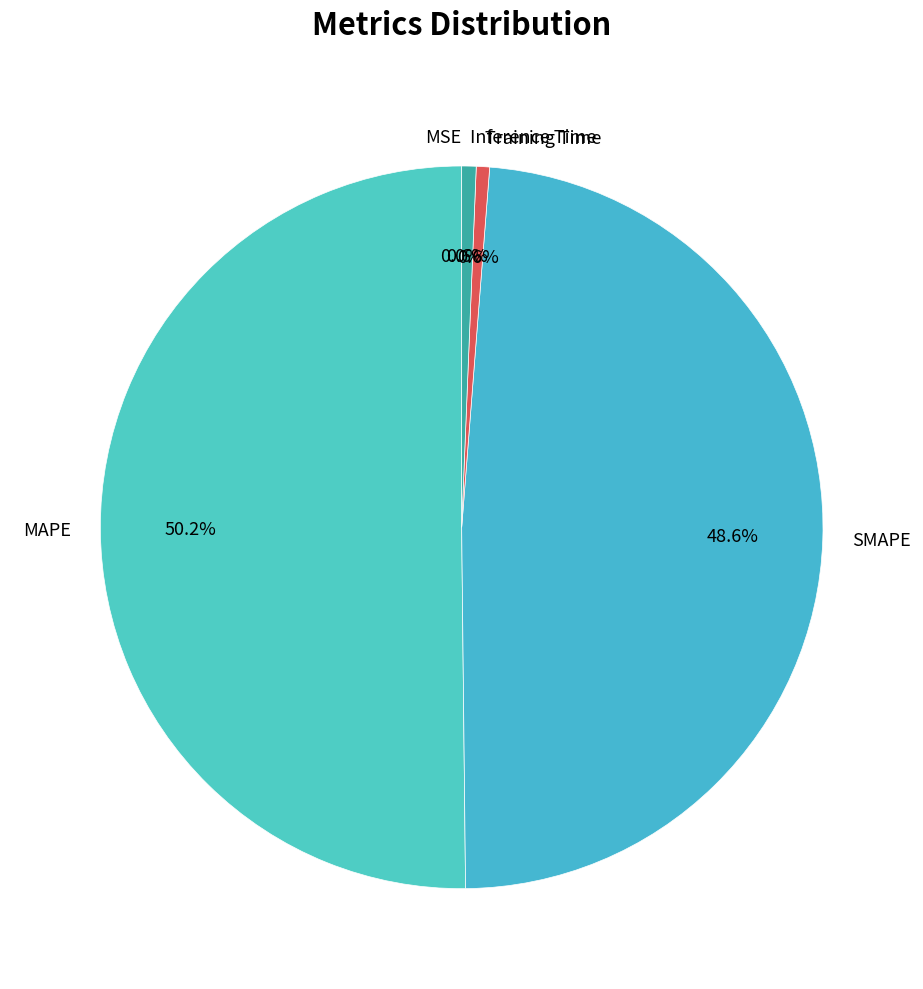

Which category has the biggest portion of the pie?

MAPE